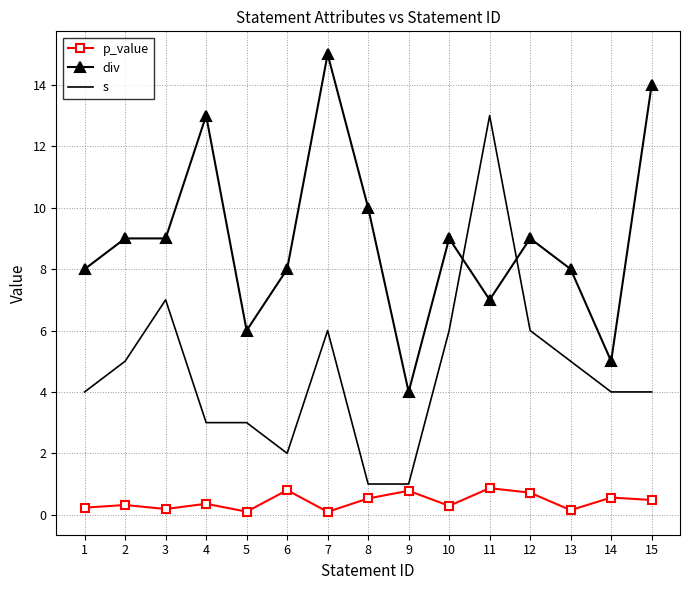

How many intersections are there between div and s?

2